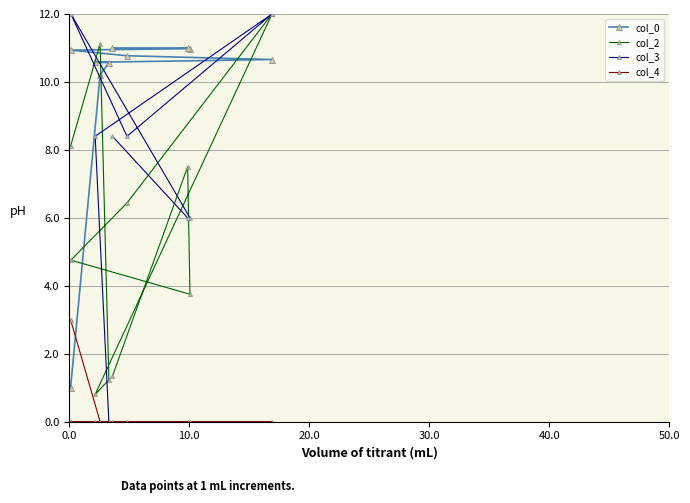

True or false: col_2 and col_3 intersect in this chart.

True